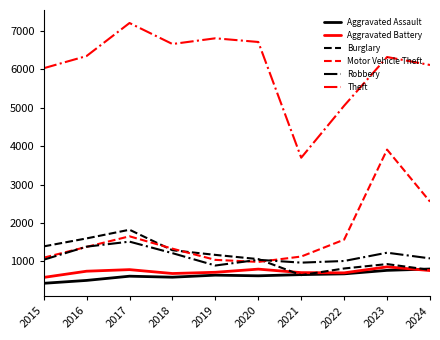

What is the greatest value displayed?

7210